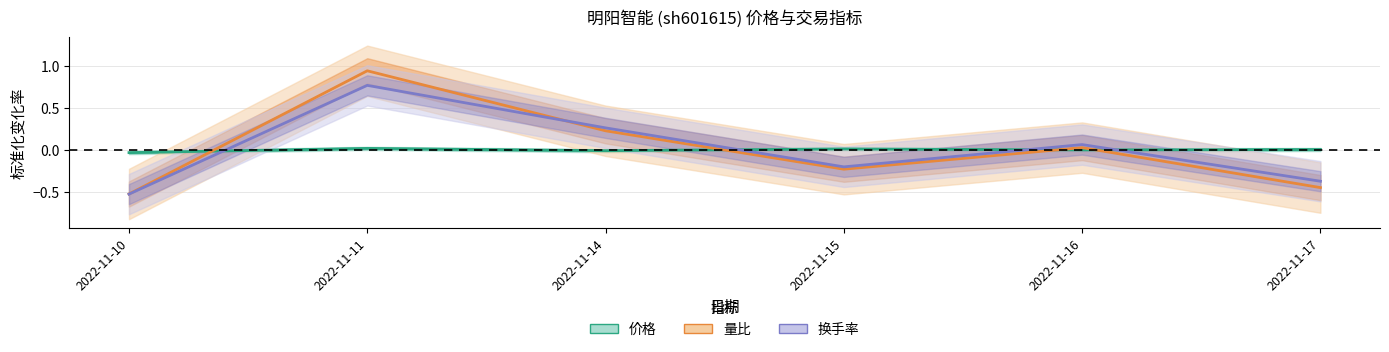

At which category is the sum across all series the highest?

2022-11-11